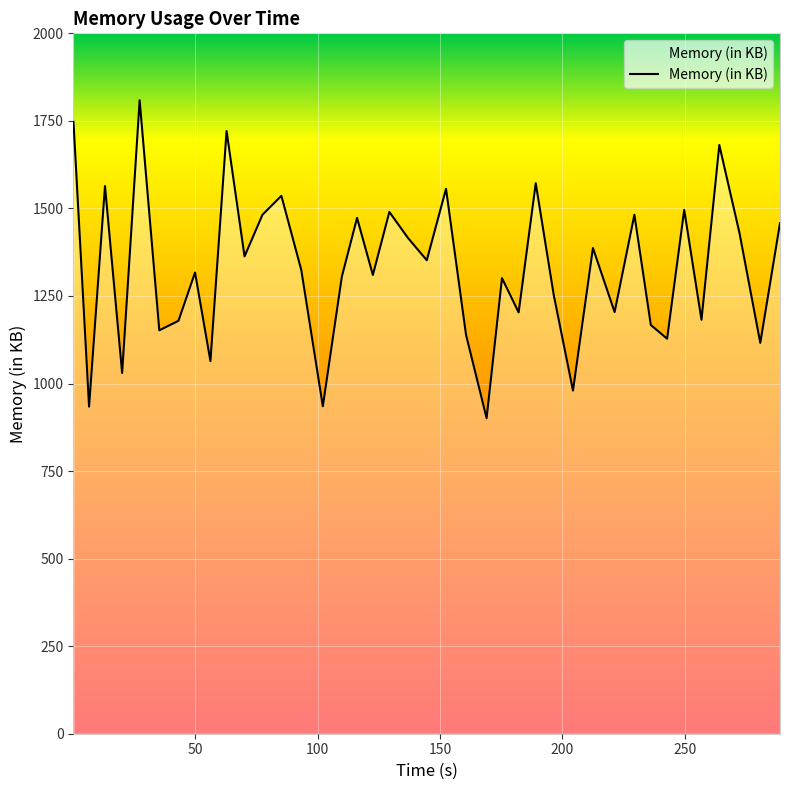

What is the smallest value displayed?

901